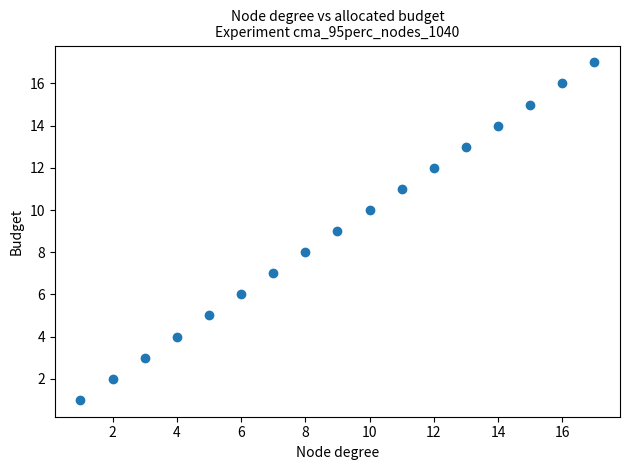

What is the range of Y values (max minus min)?

16